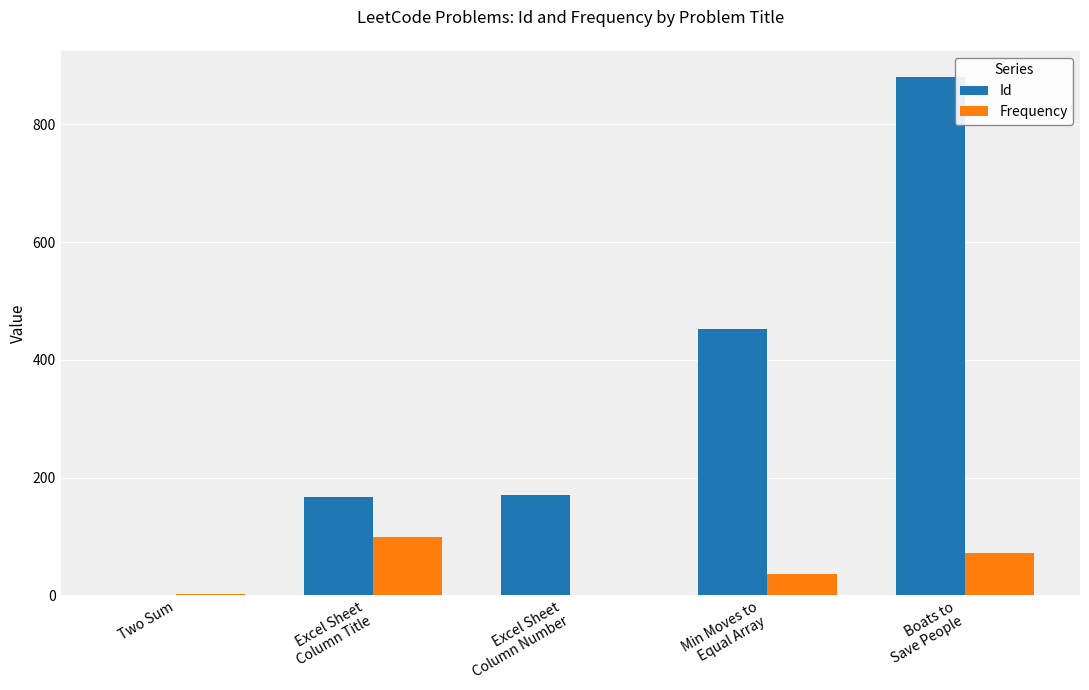

Is the value of Id at Boats to
Save People greater than the value of Frequency at Excel Sheet
Column Number?

Yes